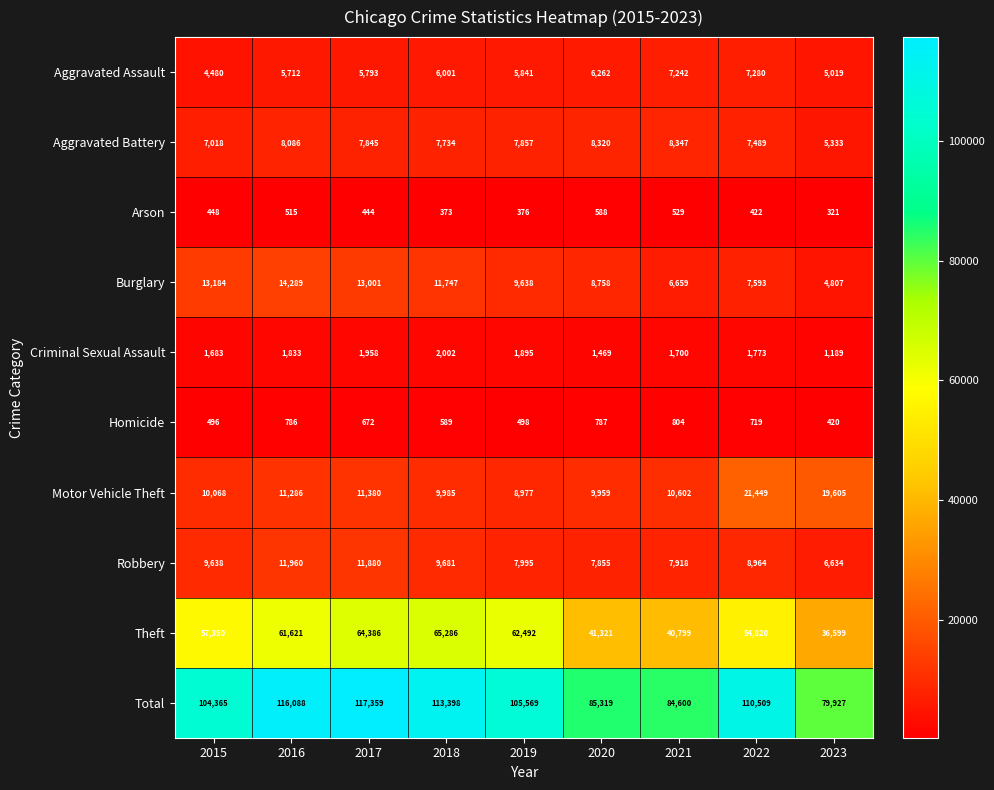

At which label is Criminal Sexual Assault closest to 1595?

2015